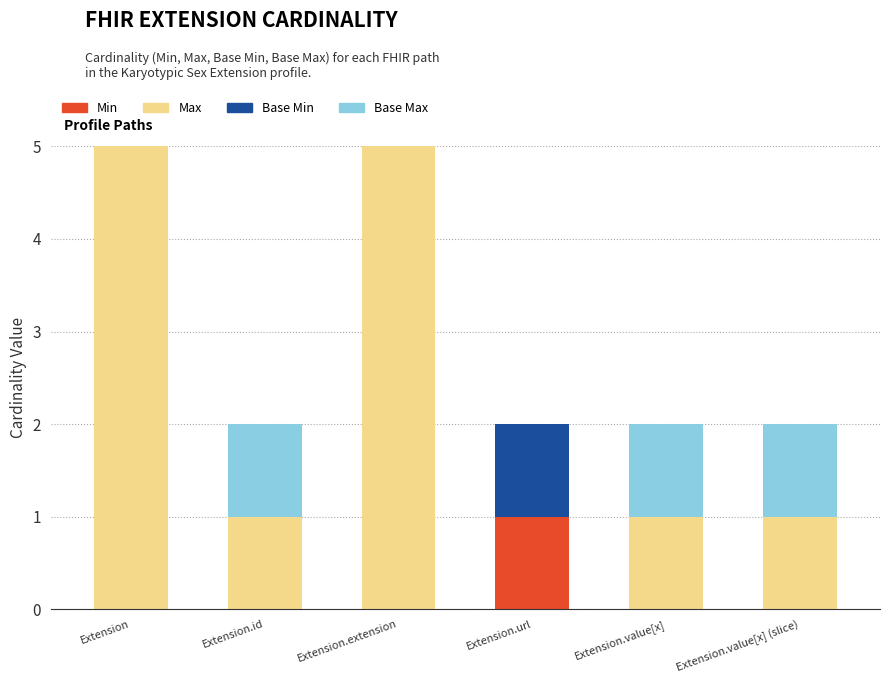

What is the sum of all Max values?

2001